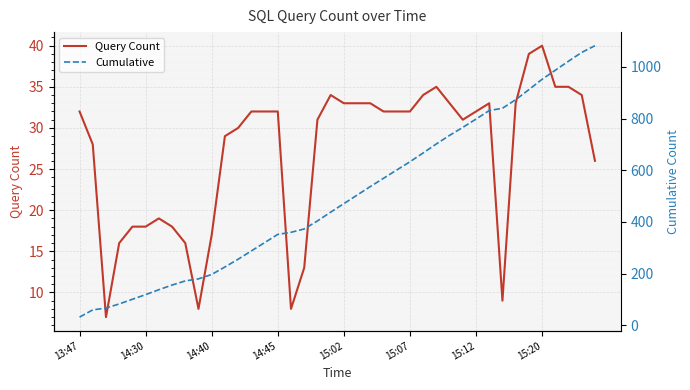

Is it true that Query Count equals 46 at 19?

False